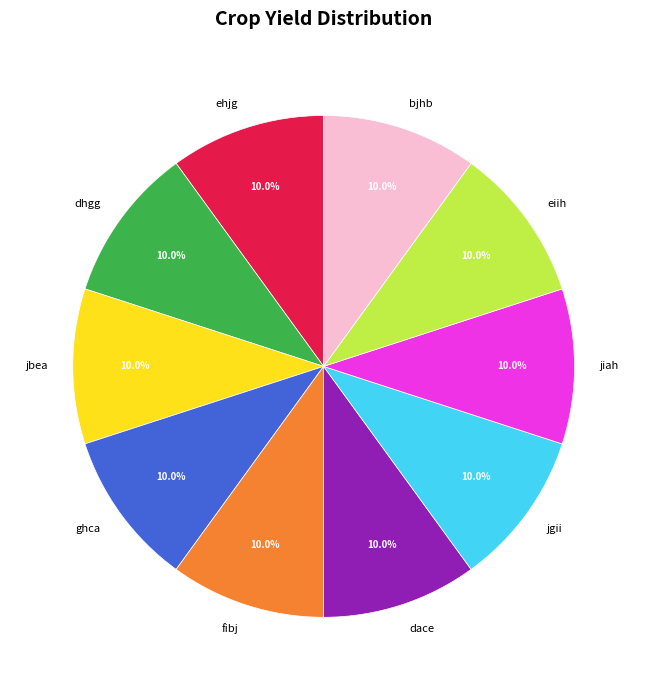

Count the number of slices in the pie.

10